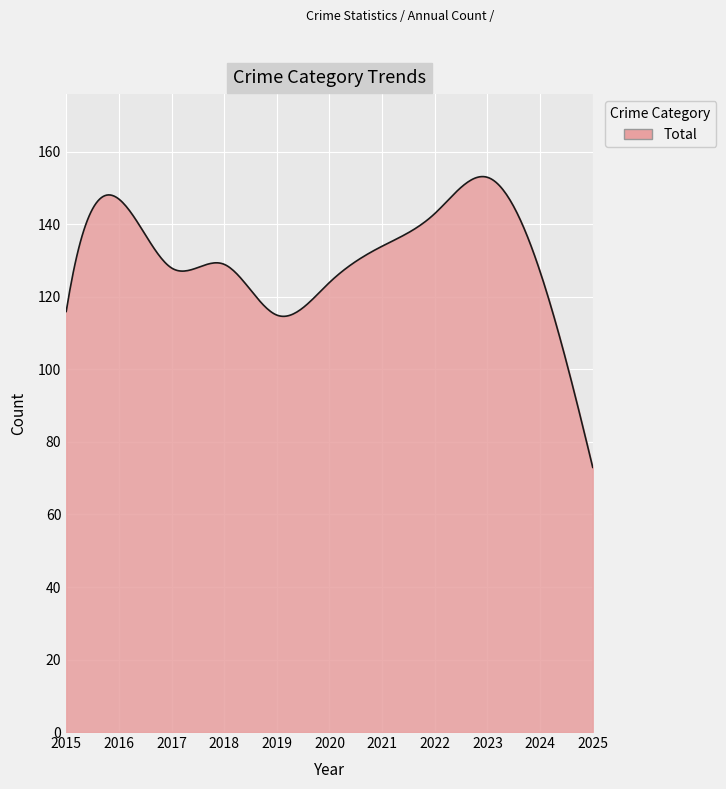

What is the greatest value displayed?

153.2